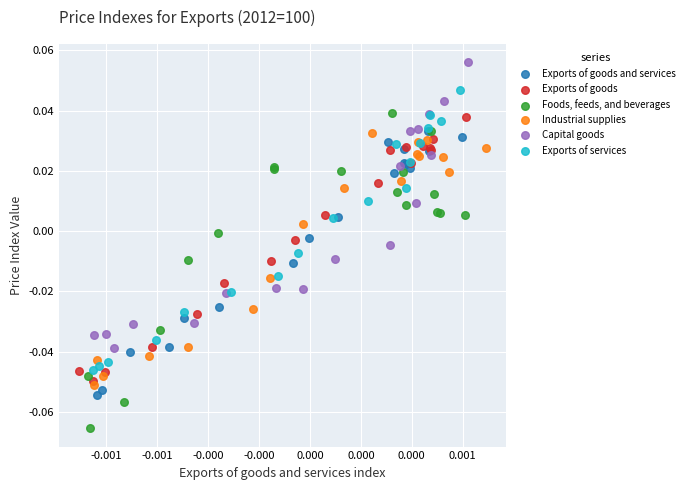

Which series contains the highest Y value?

Capital goods